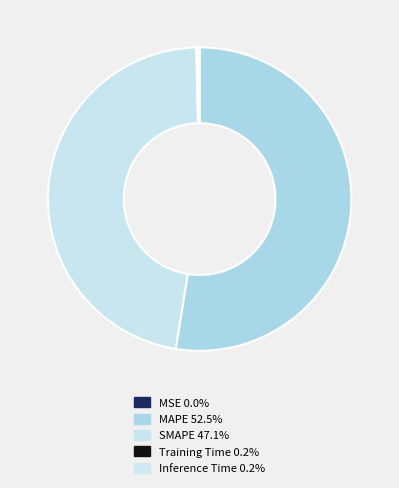

The MSE slice represents 0% of the pie. True or false?

True